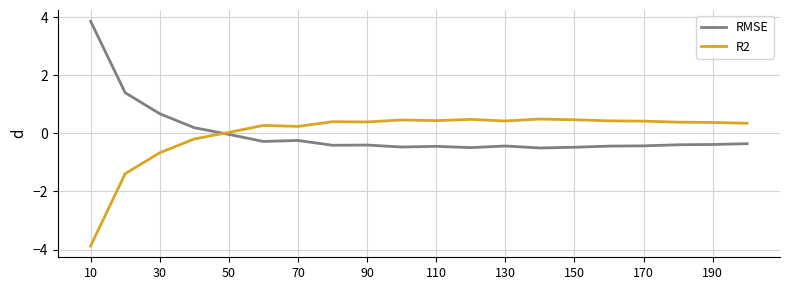

What is the difference between the maximum and minimum values in the R2 series?

4.4